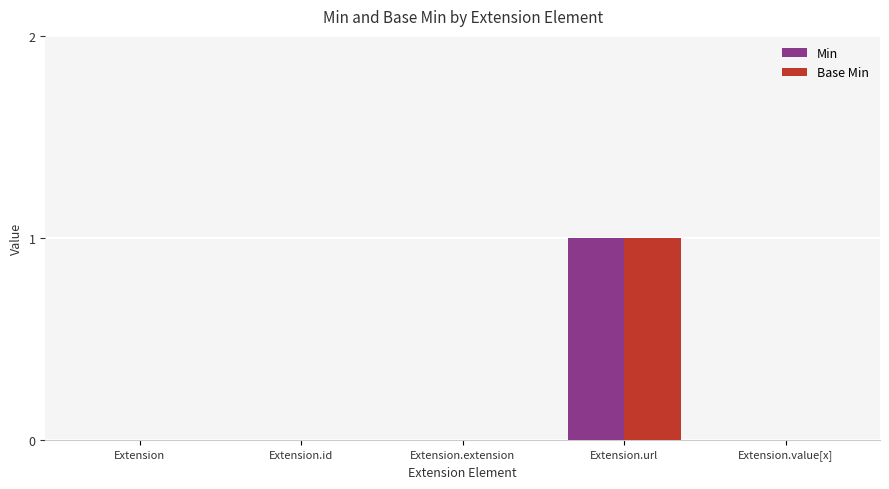

Which category has the highest value in the Min series?

Extension.url